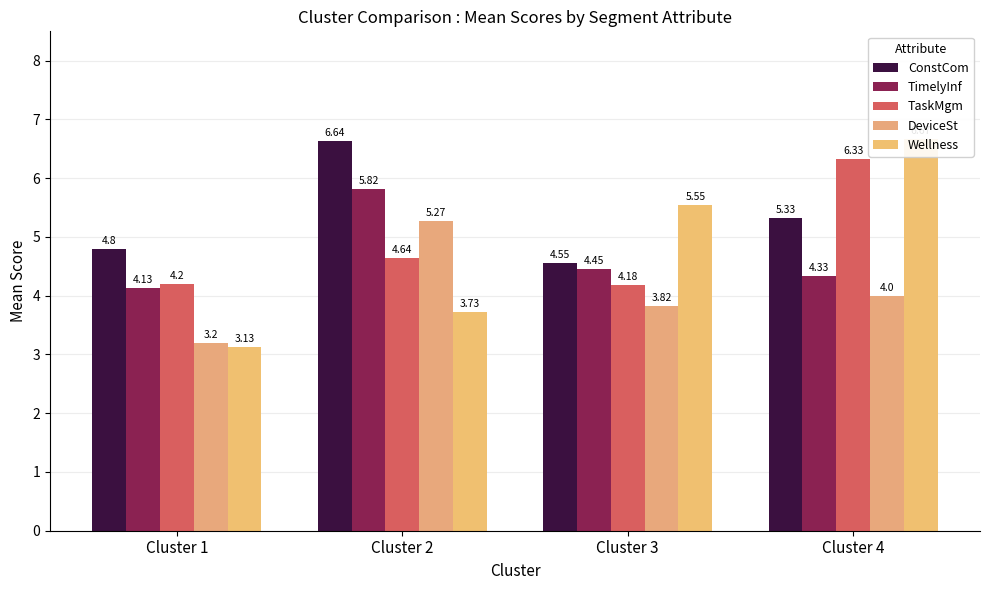

What is the total value across all series at Cluster 1?

19.5